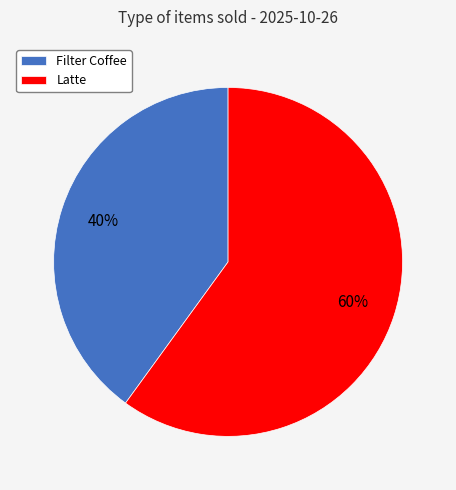

How many slices are in this pie chart?

2